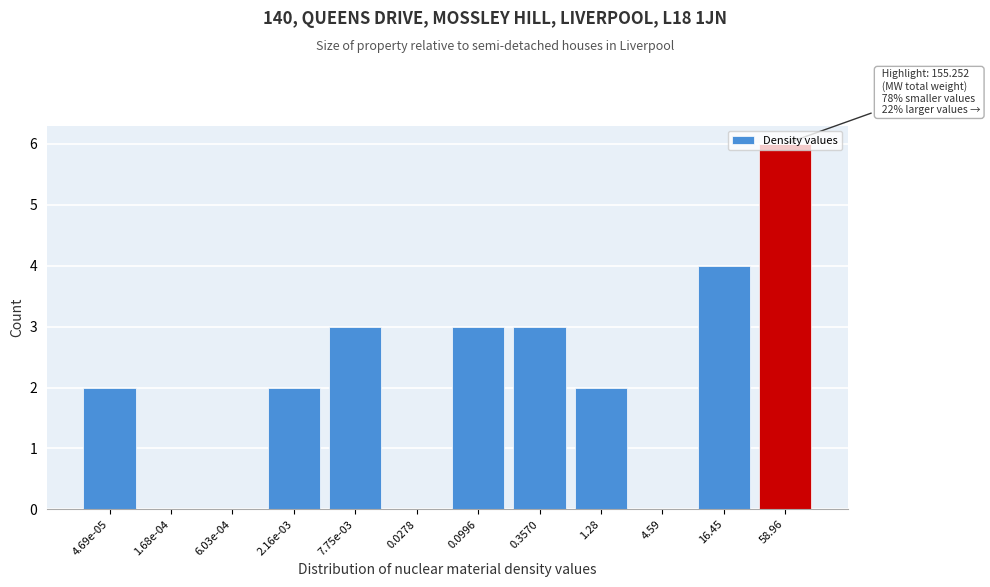

What is the sum of all values?

25